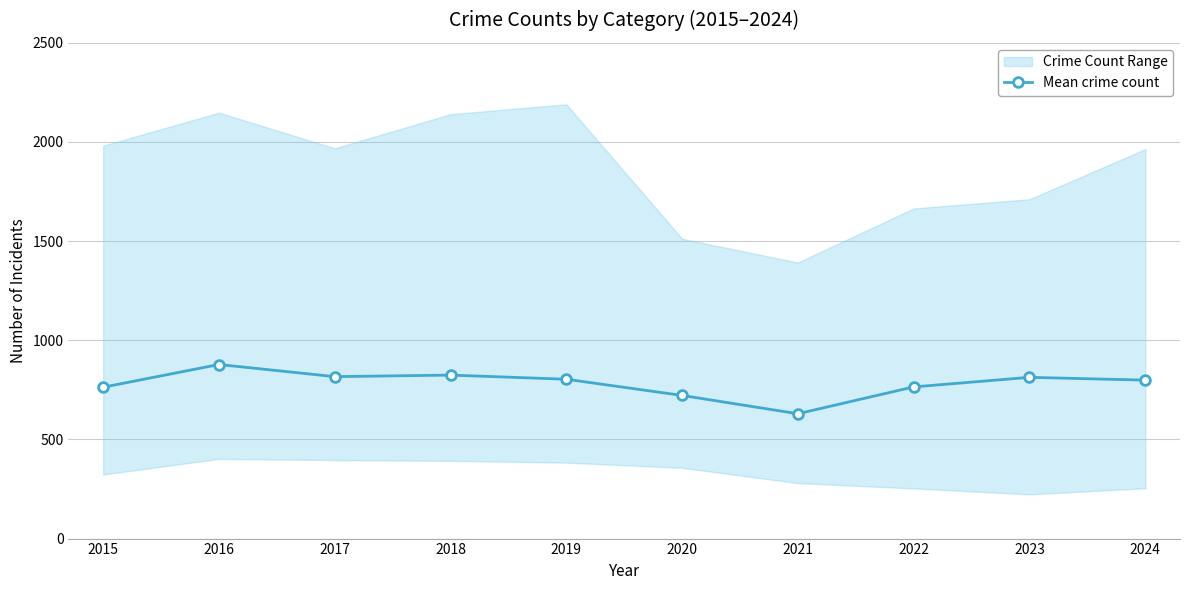

What is the value of the 9th point from the left?

813.2